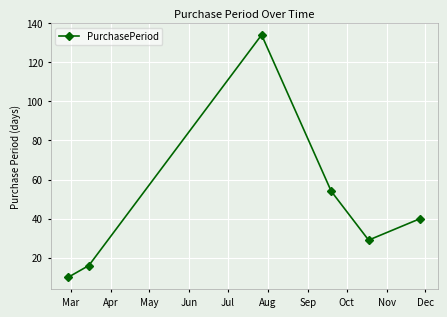

How many points are lower than both their immediate neighbors (excluding endpoints)?

1